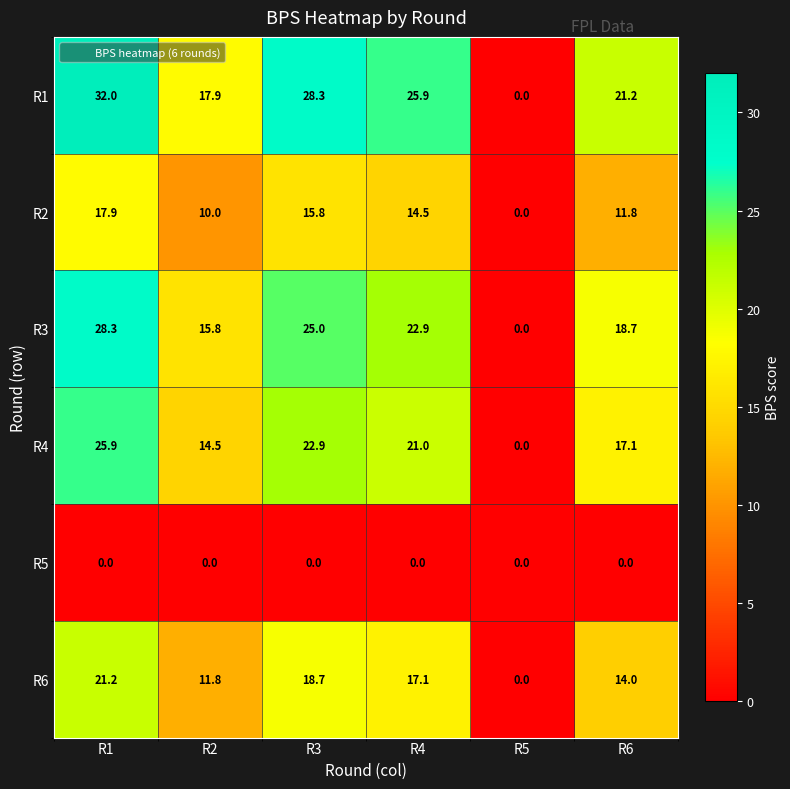

What is the difference between the highest and lowest values at R1?

32.0